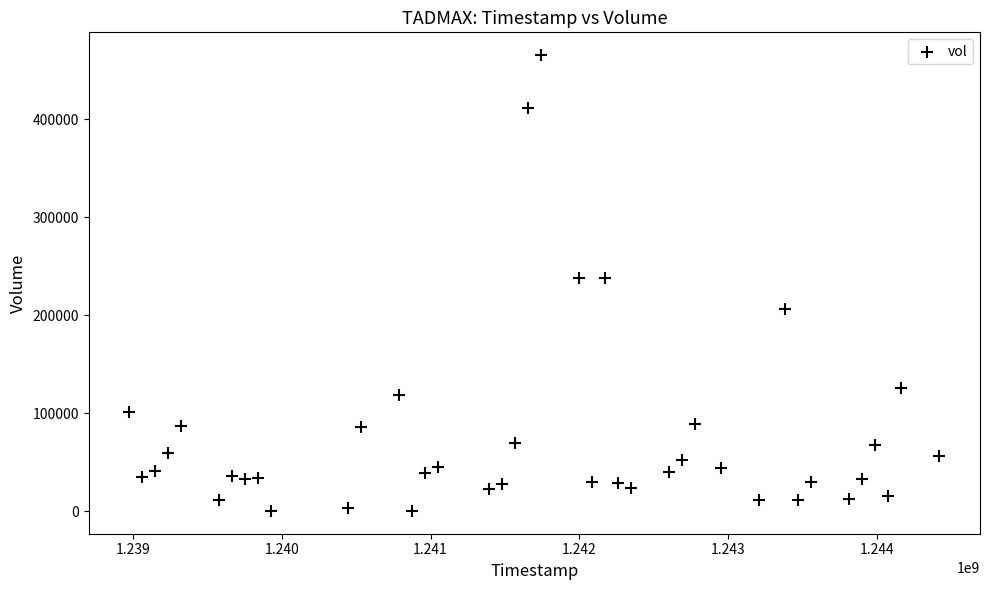

What is the range of Y values (max minus min)?

465190